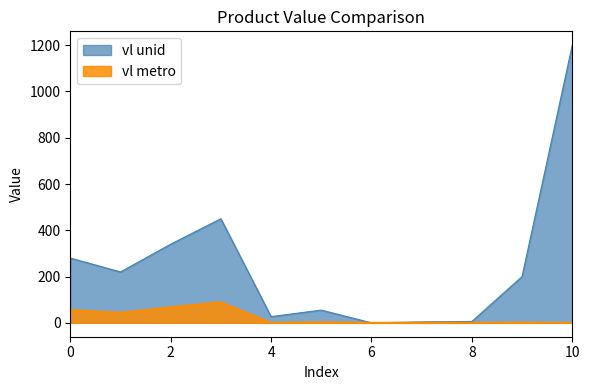

How many series are shown in this chart?

2